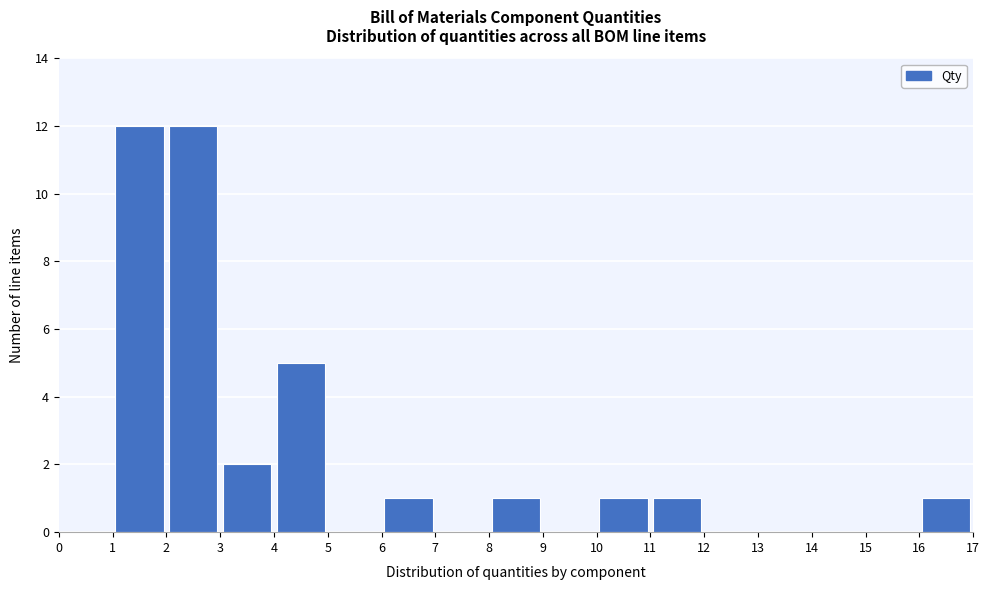

Reading left to right, transcribe this chart: for each bar, give the range it covers on the x-axis and its height. The values are not printed on the chart, so give them approximately, as read against the axis.

0 to 1: 0
1 to 2: 12
2 to 3: 12
3 to 4: 2
4 to 5: 5
5 to 6: 0
6 to 7: 1
7 to 8: 0
8 to 9: 1
9 to 10: 0
10 to 11: 1
11 to 12: 1
12 to 13: 0
13 to 14: 0
14 to 15: 0
15 to 16: 0
16 to 17: 1